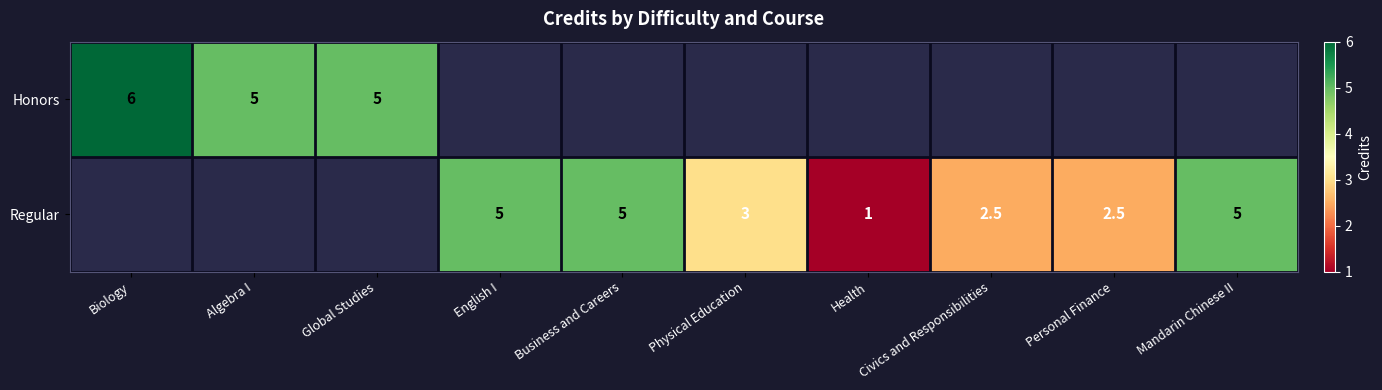

The Honors series shows 5.0 at Global Studies. True or false?

True